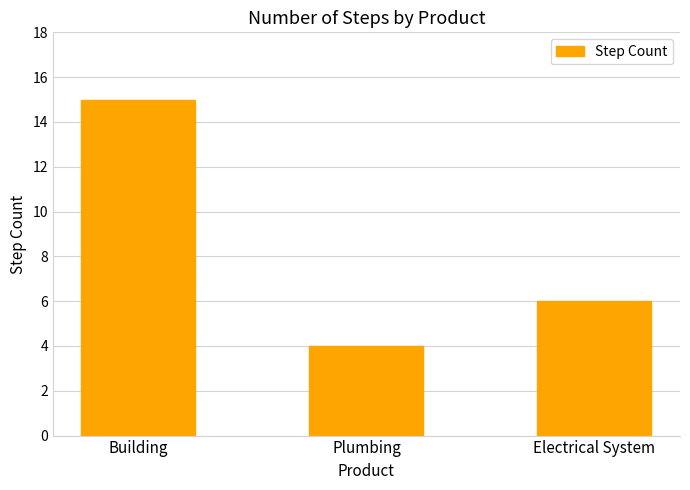

What is the greatest value displayed?

15